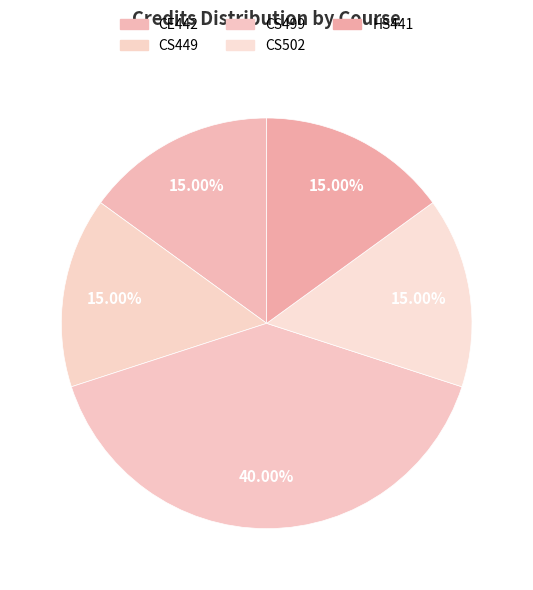

Does any single category account for the majority?

No